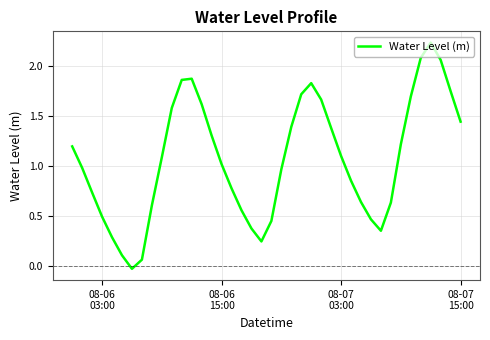

What is the difference between the maximum and minimum values?

2.3